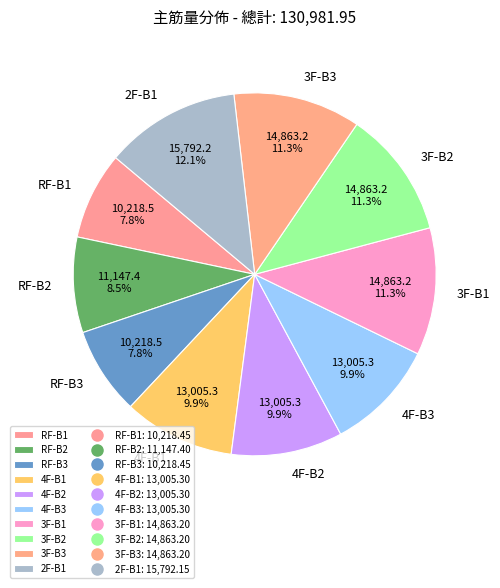

To the nearest percent, what is the difference between the largest and smallest slice percentages?

4%